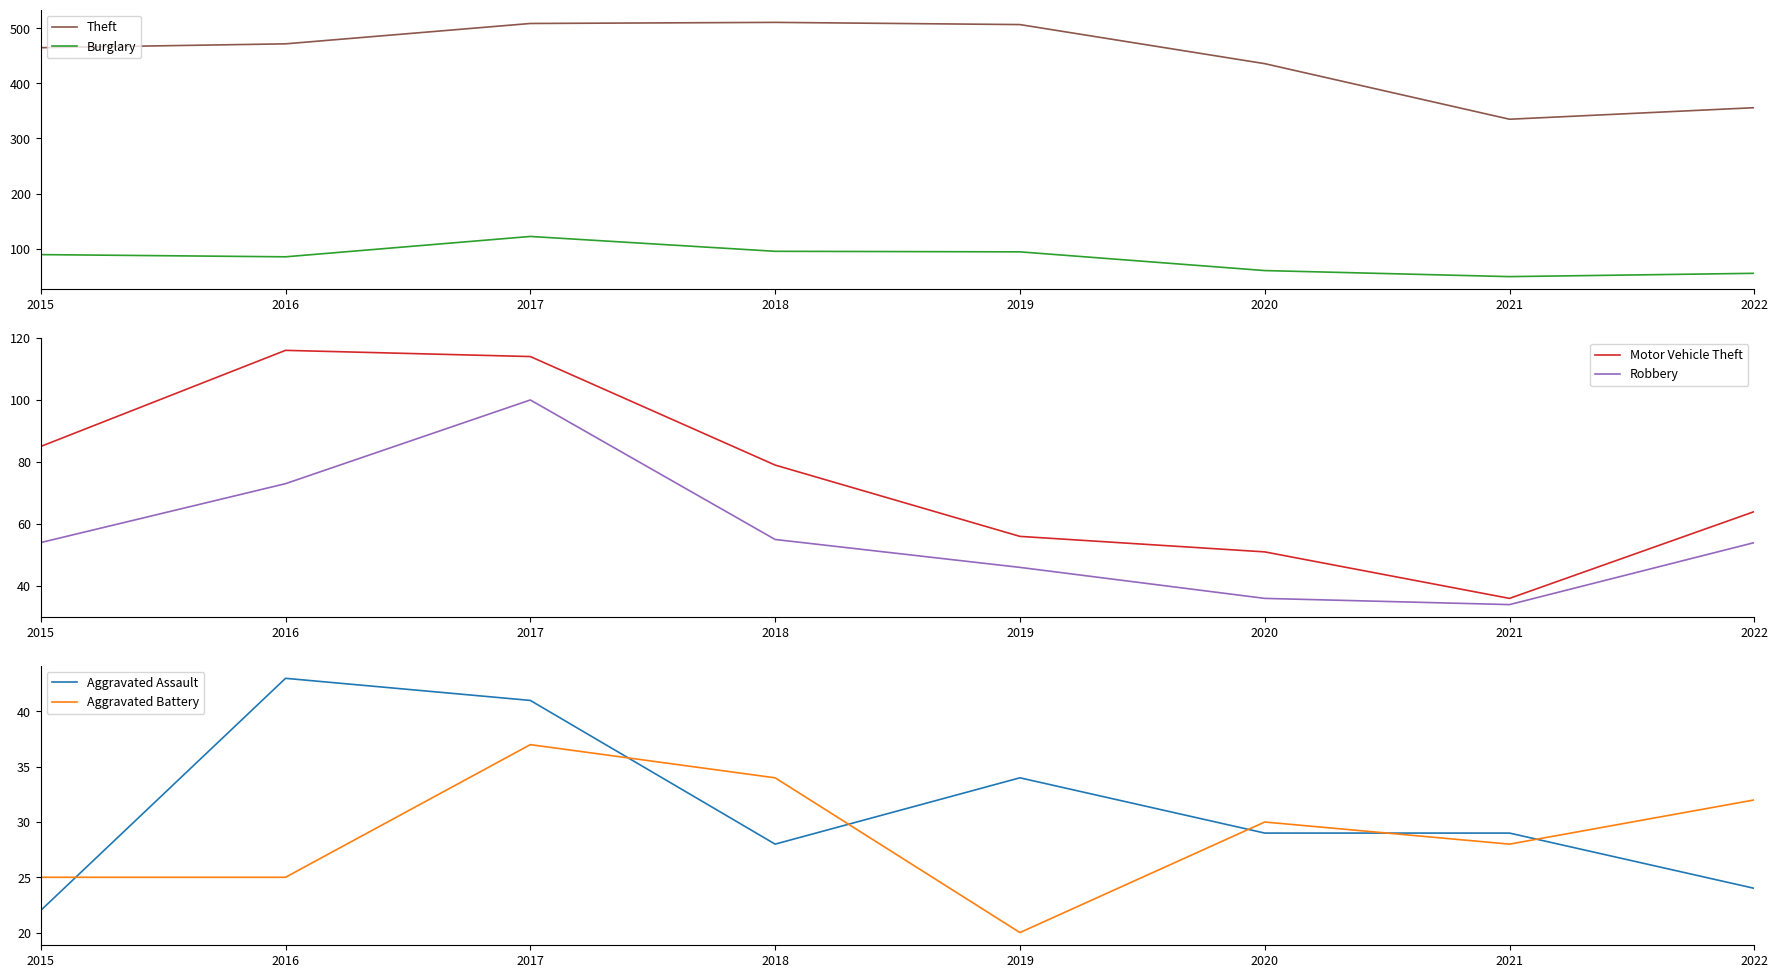

Rank the series by their maximum value, from lowest to highest.

Aggravated Battery, Aggravated Assault, Robbery, Motor Vehicle Theft, Burglary, Theft